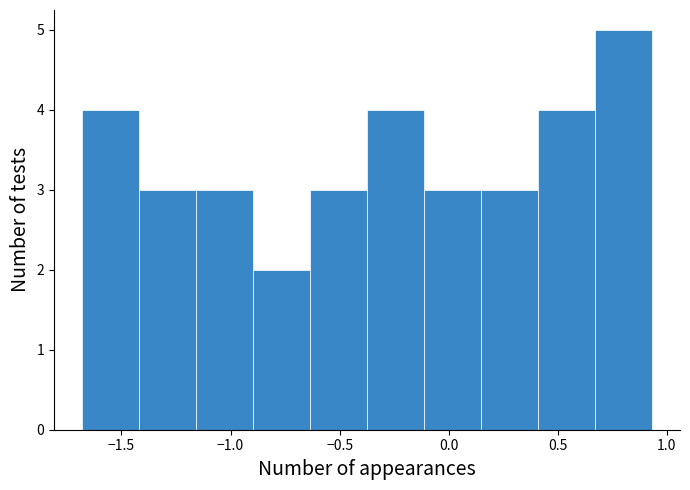

Reading left to right, transcribe this chart: for each bar, give the range it covers on the x-axis and its height. Neither the bar edges nor the heights are printed on the chart, so give them approximately, as read against the axes.

-1.70 to -1.40: 4
-1.40 to -1.15: 3
-1.15 to -0.90: 3
-0.90 to -0.65: 2
-0.65 to -0.35: 3
-0.35 to -0.10: 4
-0.10 to 0.15: 3
0.15 to 0.40: 3
0.40 to 0.65: 4
0.65 to 0.95: 5